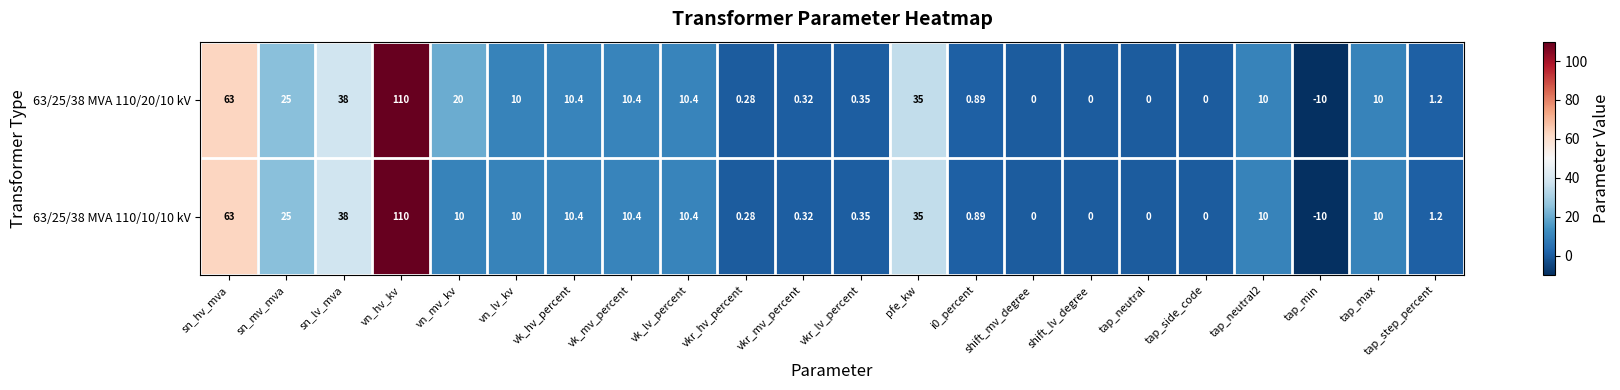

Is the value of 63/25/38 MVA 110/10/10 kV at vn_lv_kv greater than the value of 63/25/38 MVA 110/20/10 kV at vk_mv_percent?

No